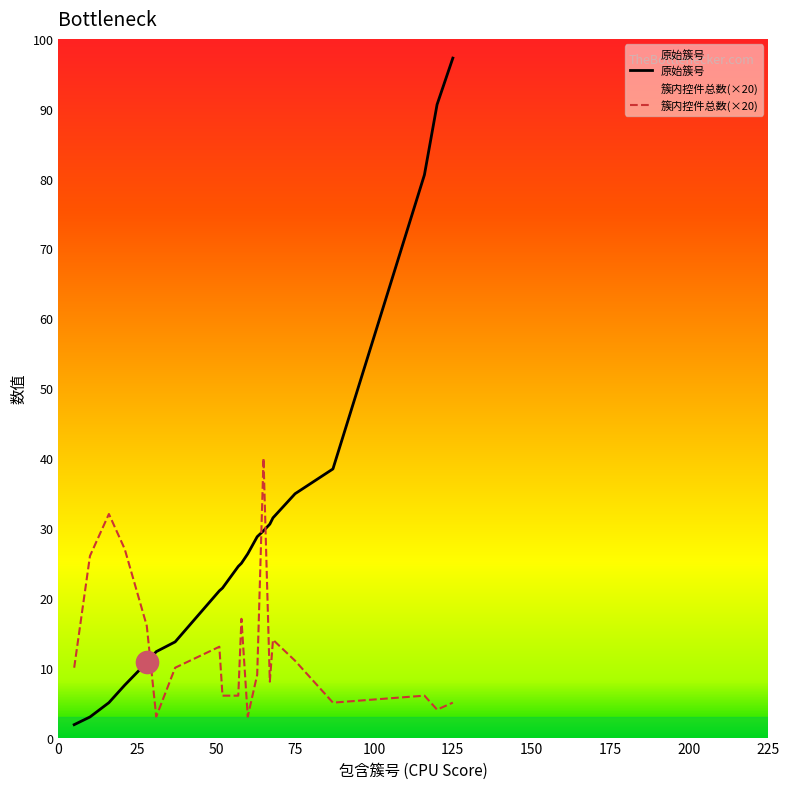

How many data points in 原始簇号 are less than 490?

15